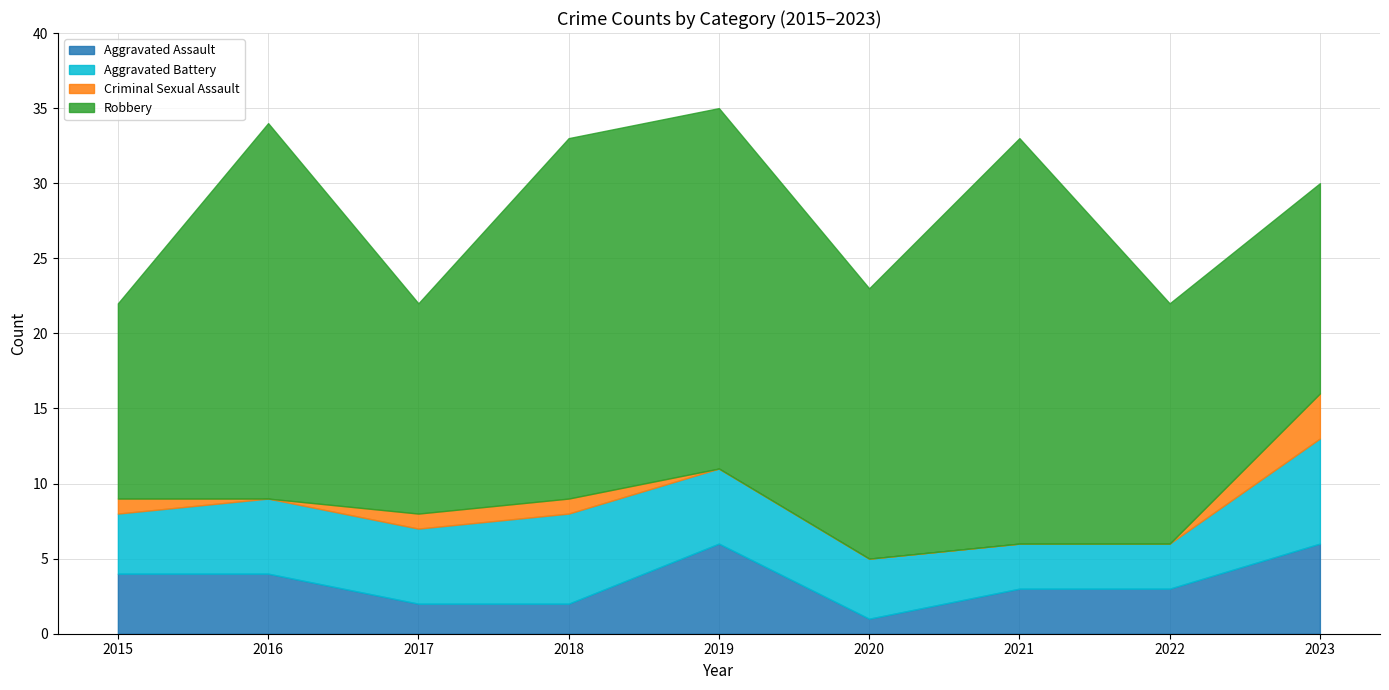

True or false: Robbery has a value of 45 at 2016.

False